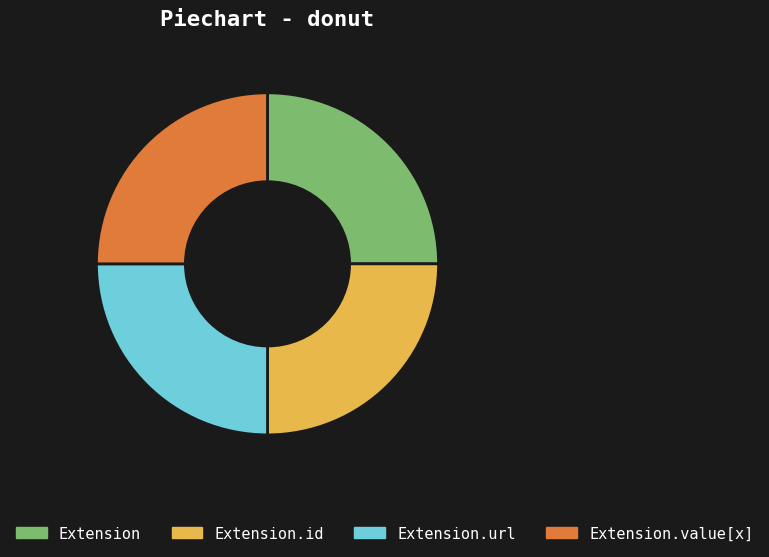

Is there any slice that represents more than half of the pie?

No